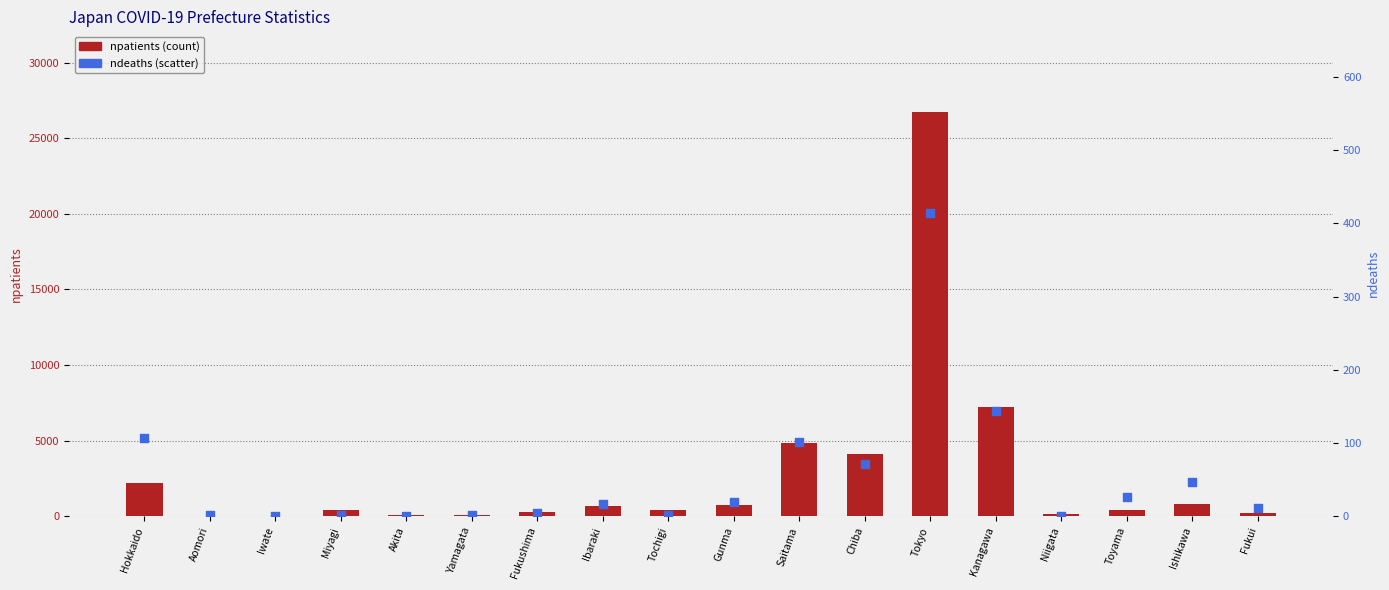

What are all the series names shown in the legend?

npatients, ndeaths